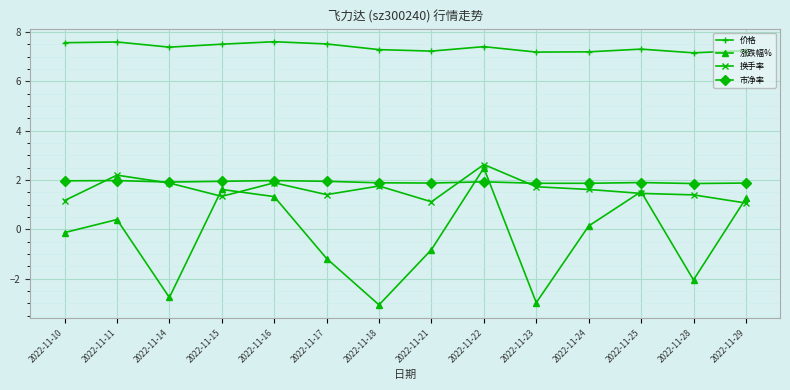

What is the value of the 涨跌幅% point at the 7th from the left?

-3.1